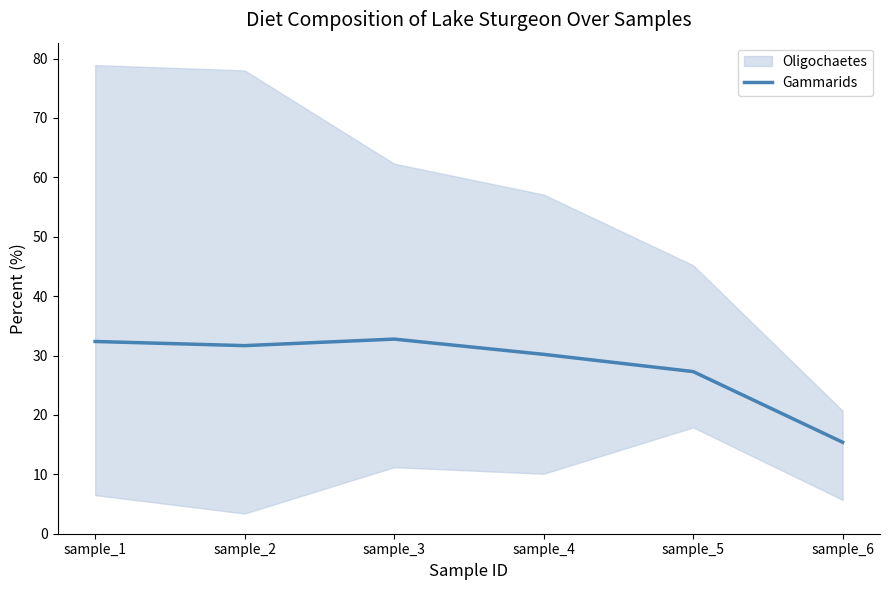

What is the maximum value for Gammarids?

32.8